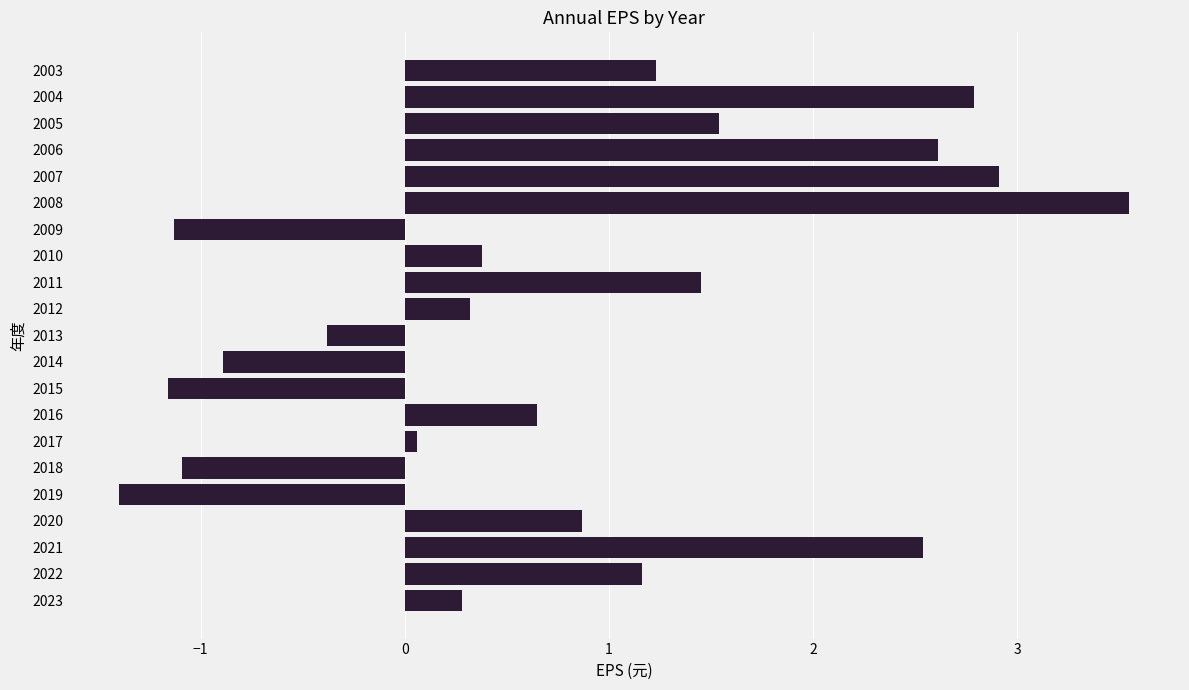

Which category has the highest value across all series?

2008